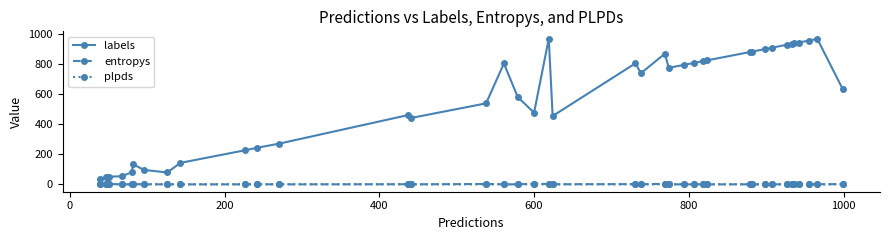

True or false: entropys and labels intersect in this chart.

False